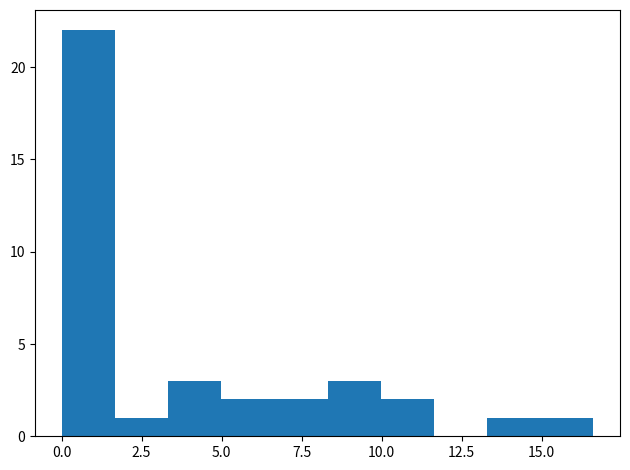

Read against the x-axis, roughly where is the centre of the tallest bar?

1.0